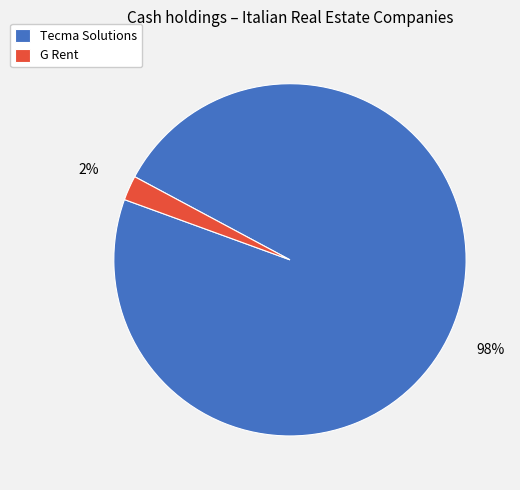

How many slices are in this pie chart?

2